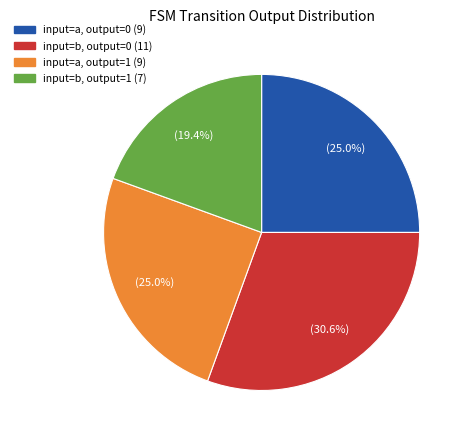

Is there any slice that represents more than half of the pie?

No